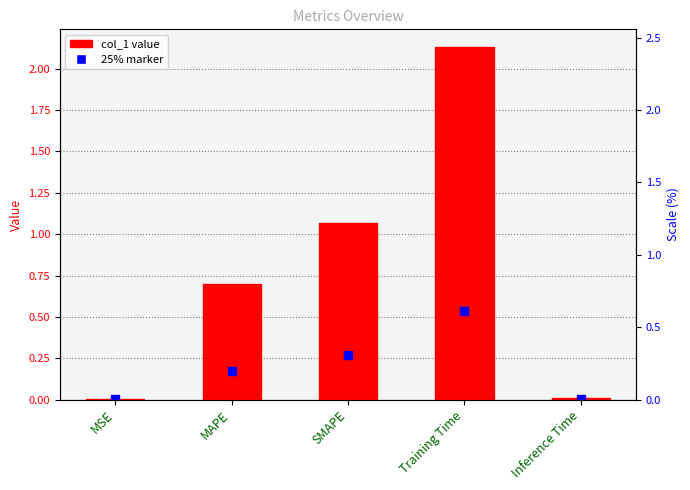

What is the maximum value shown in the chart?

2.1